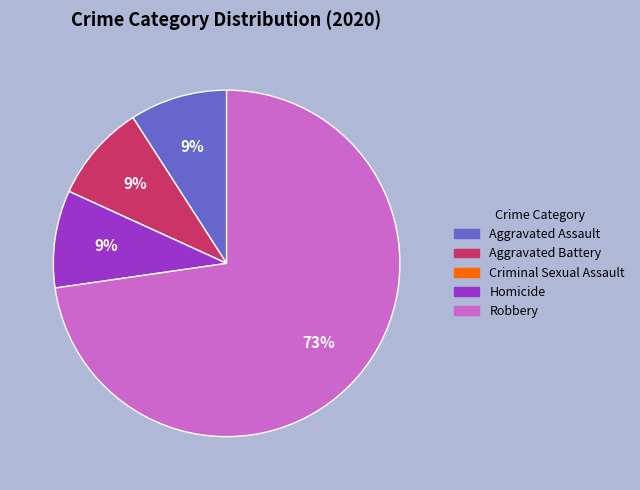

Is the sum of Aggravated Assault and Homicide greater than half?

No